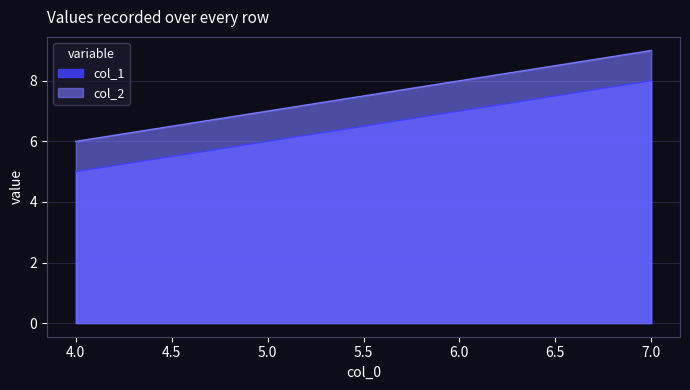

Which series changed the most between 4 and 7?

col_1